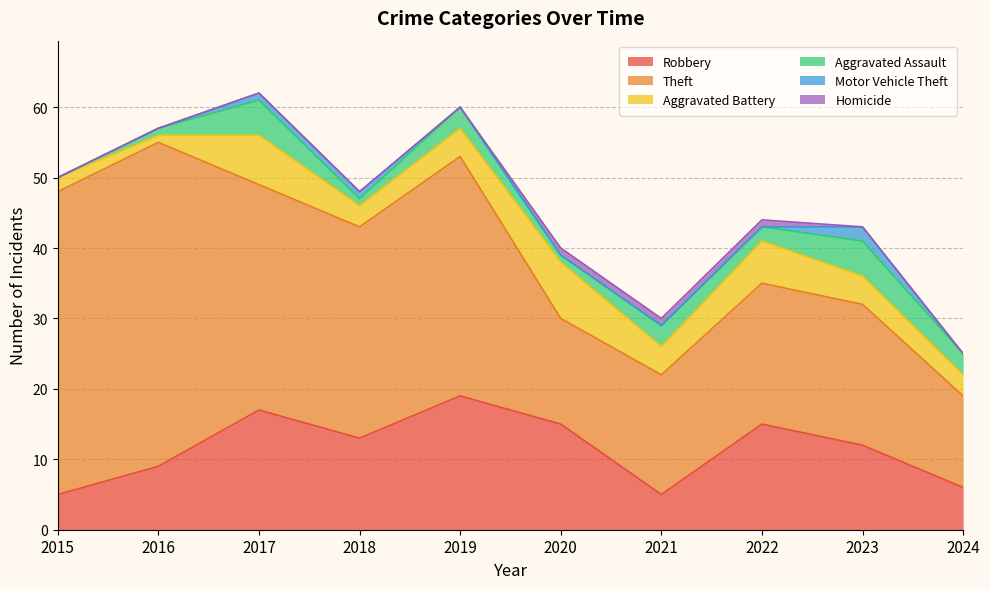

At which category does Robbery reach its first local peak?

2017